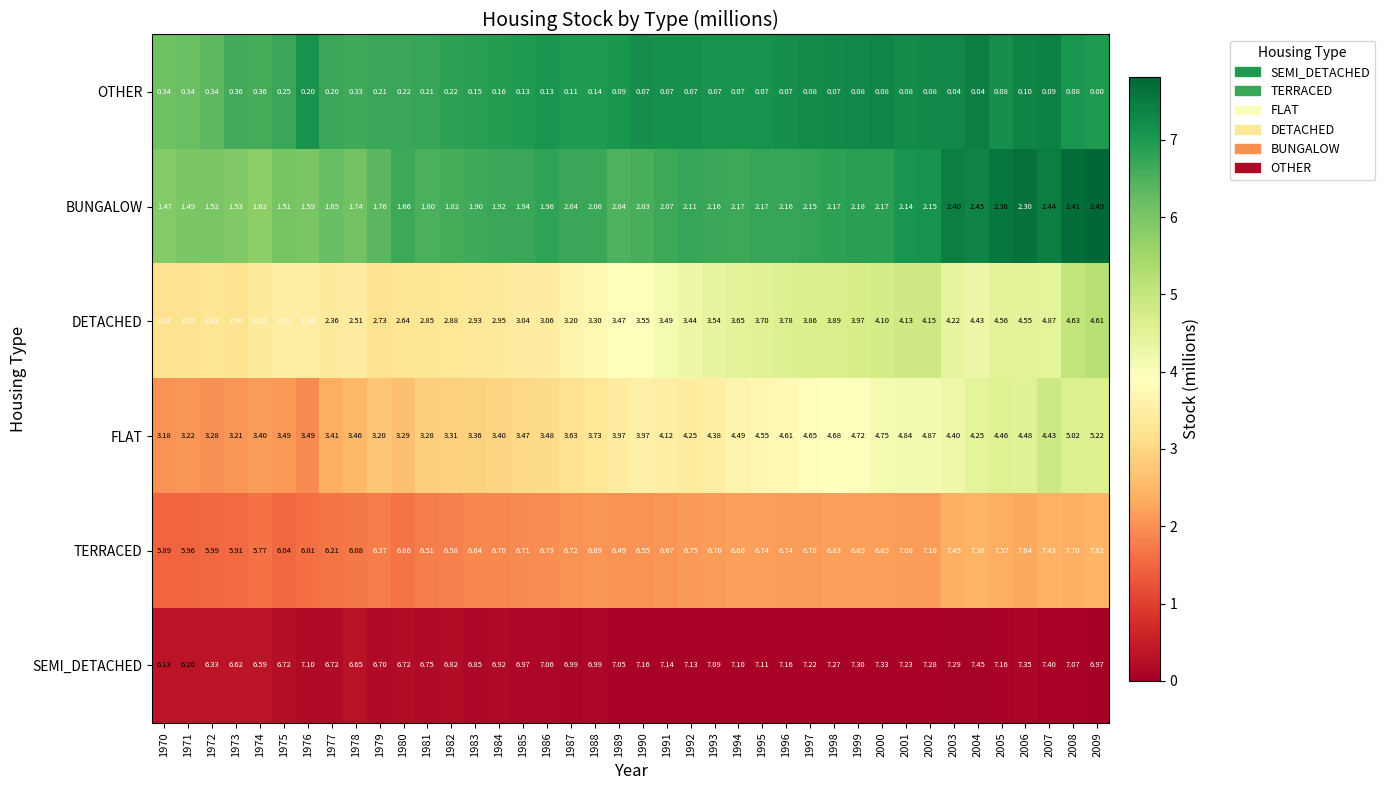

What is the maximum value shown in the chart?

7.8